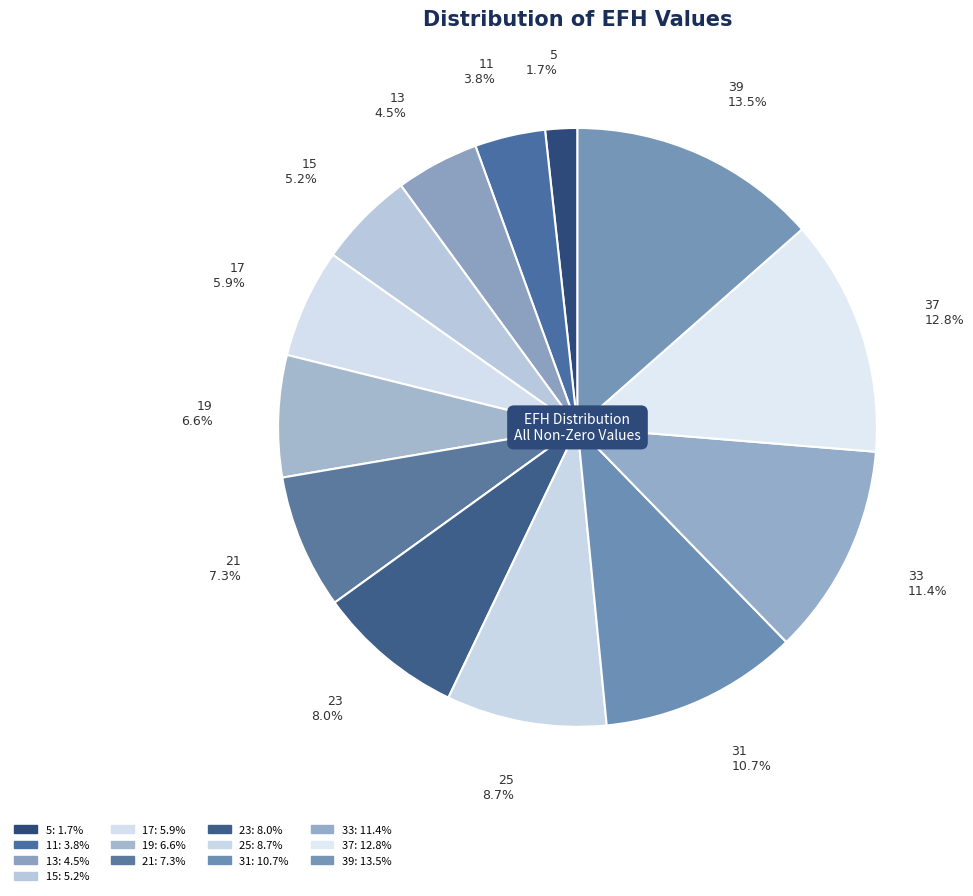

What is the ratio of the value at 17 to the value at 39?

0.4